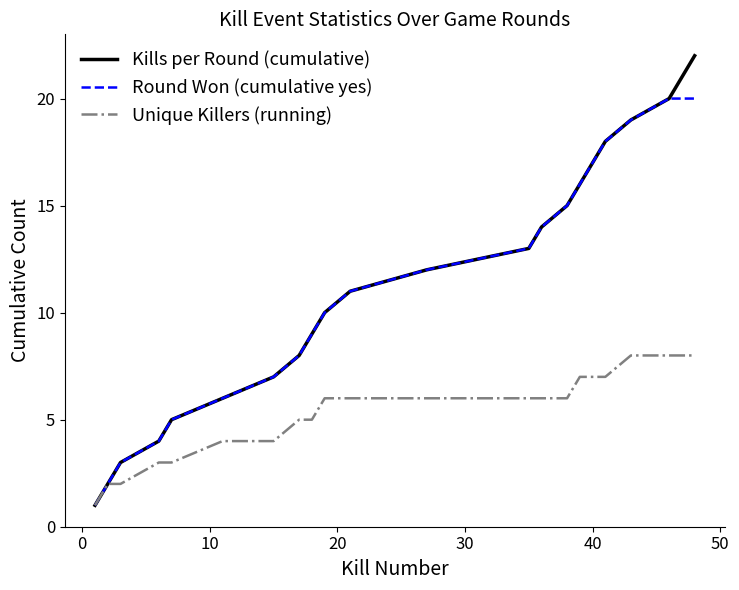

What is the highest value of the Unique Killers (running) series?

8